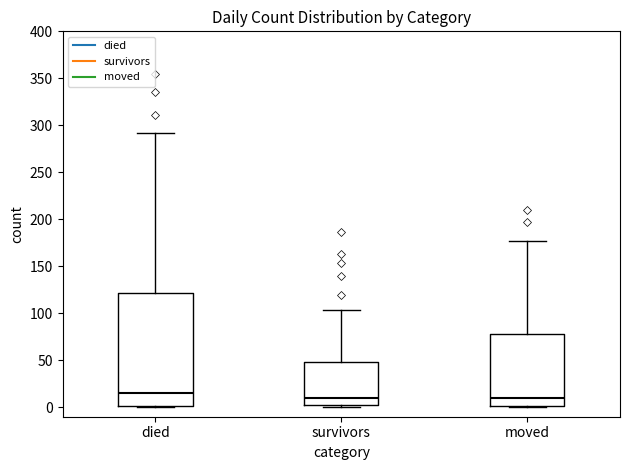

Comparing the boxes themselves (not the whiskers), which one is the tallest?

died